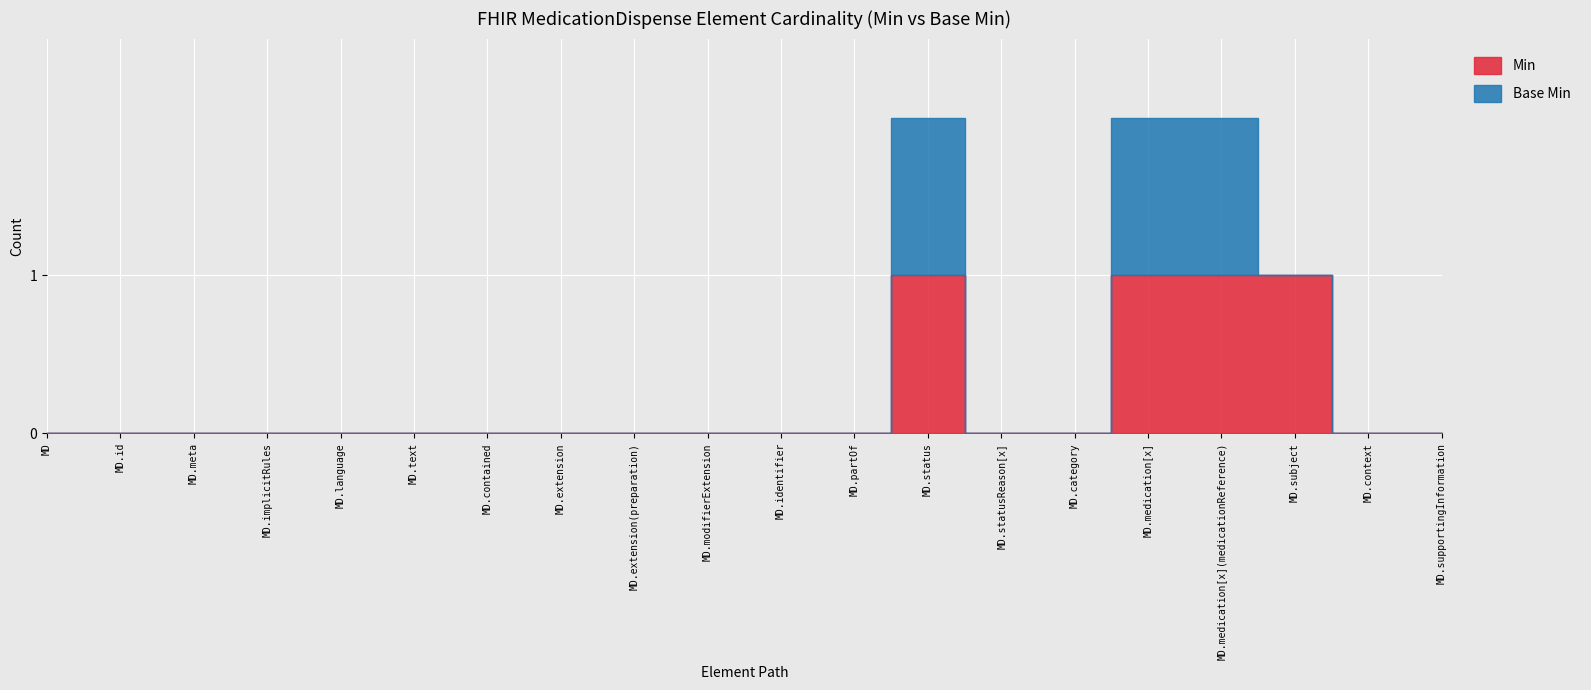

What are all the series names shown in the legend?

Min, Base Min